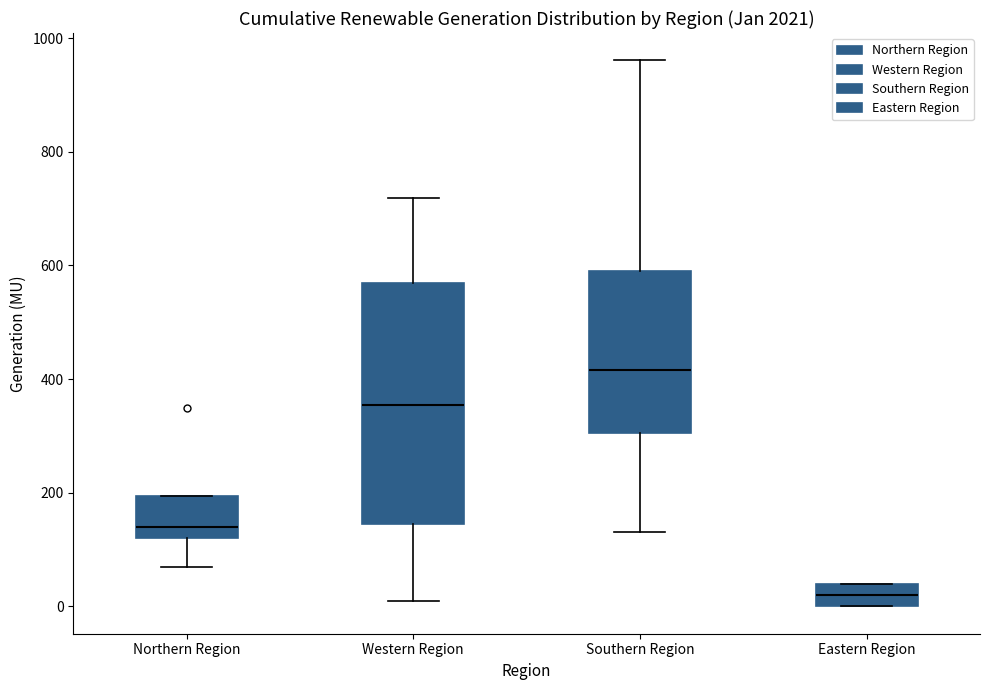

Reading left to right, read every box against the y-axis: the position of its median line, the range the box covers, and the ends of its whiskers. The values are not printed on the chart, so give them approximately, as read against the axis.

Northern Region: median 140, box 120 to 200, whiskers 60 to 200
Western Region: median 360, box 140 to 560, whiskers 20 to 720
Southern Region: median 420, box 300 to 600, whiskers 140 to 960
Eastern Region: median 20, box 0 to 40, whiskers 0 to 40